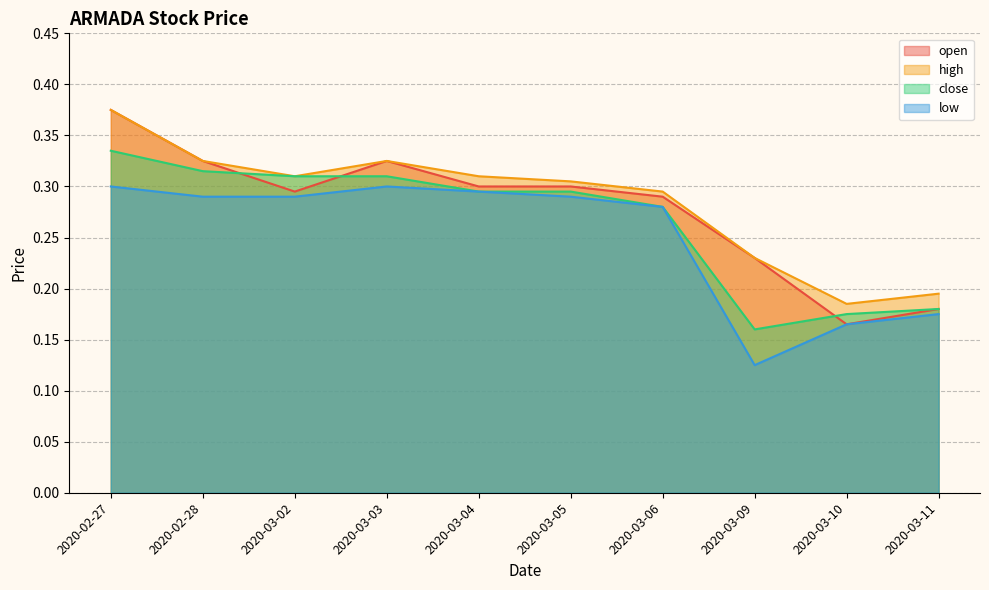

True or false: high and open intersect in this chart.

False